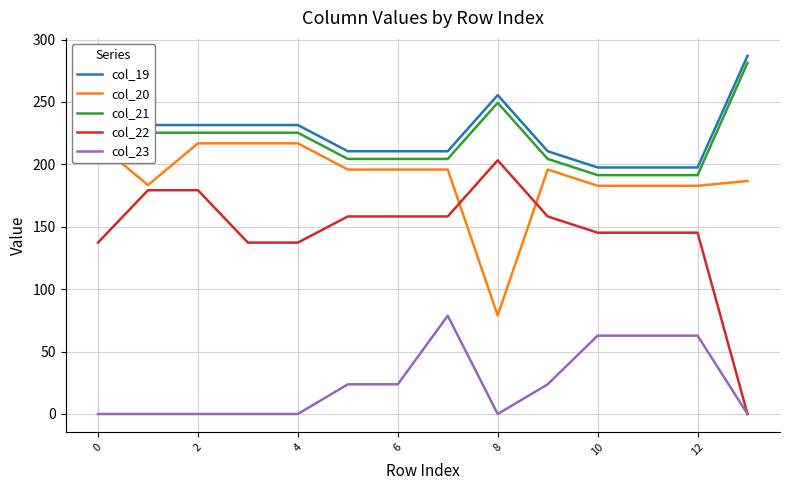

What is the value of the col_20 point at the 7th from the left?

195.9